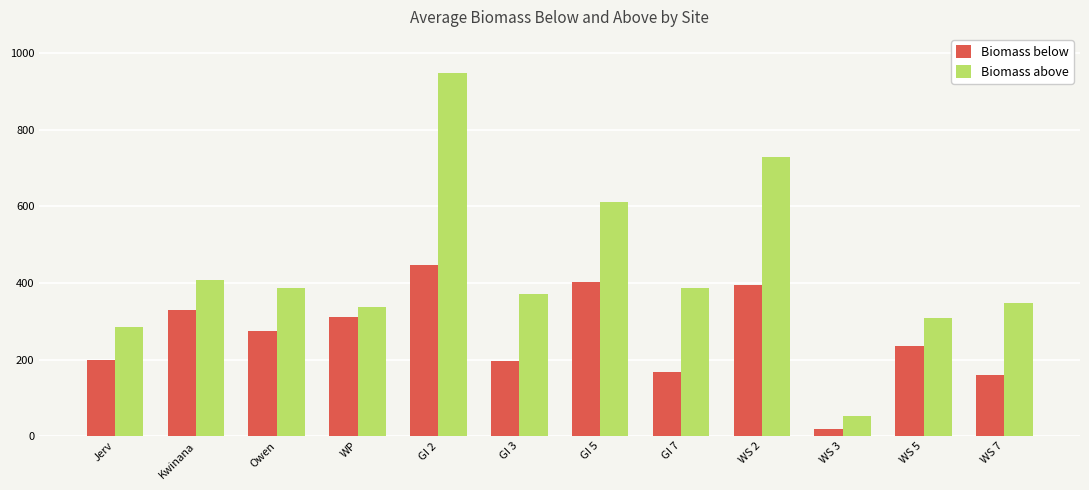

What is the difference between the maximum and minimum values in the Biomass below series?

427.2